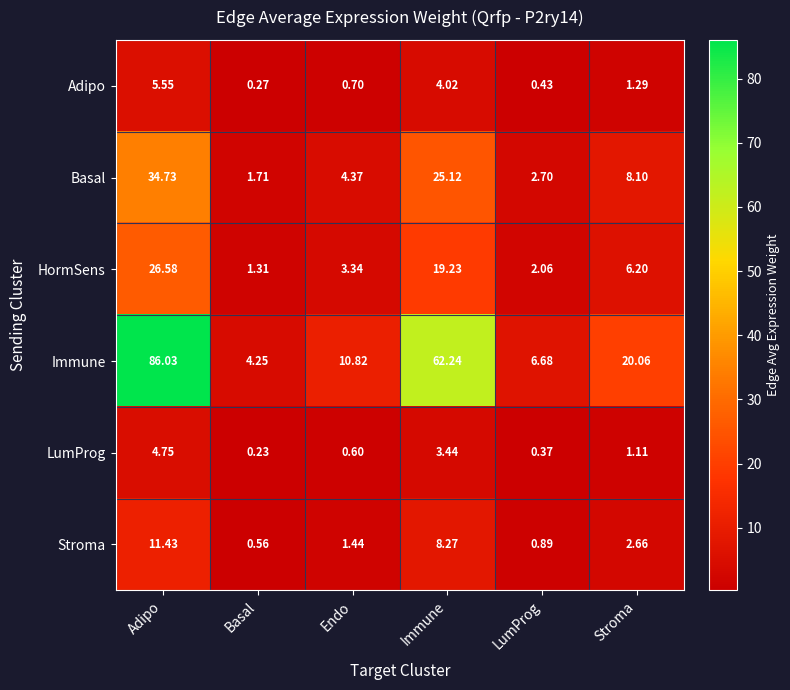

Rank the series at LumProg from highest to lowest value.

Immune, Basal, HormSens, Stroma, Adipo, LumProg